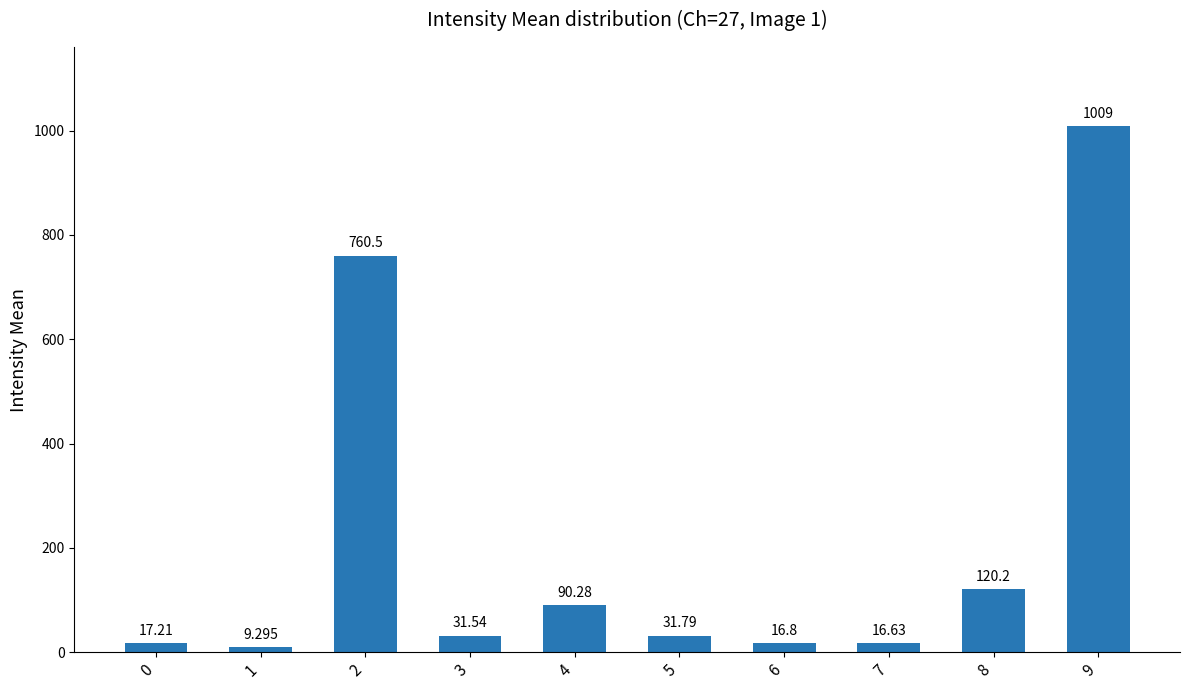

List the labels in order of value, largest first.

9, 2, 8, 4, 5, 3, 0, 6, 7, 1